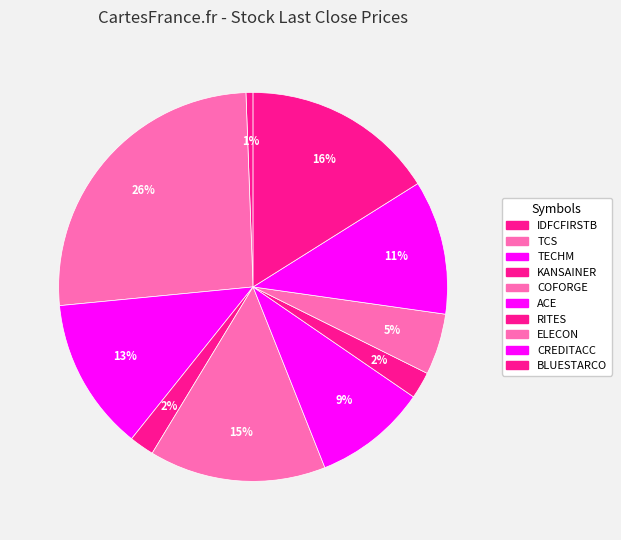

What is the change in value from RITES to ELECON?

+349.0